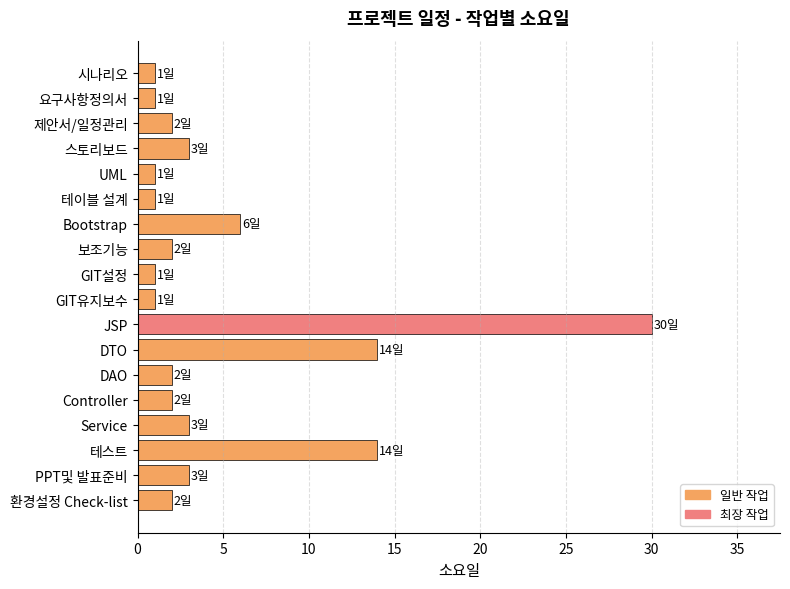

What is the label of the 14th bar from the top?

Controller